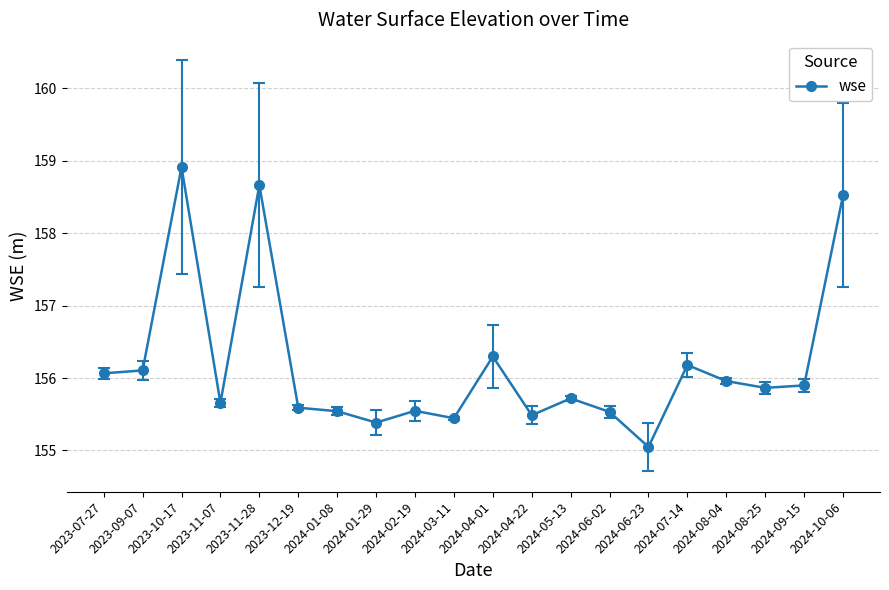

Which label corresponds to the smallest value in the chart?

2024-06-23